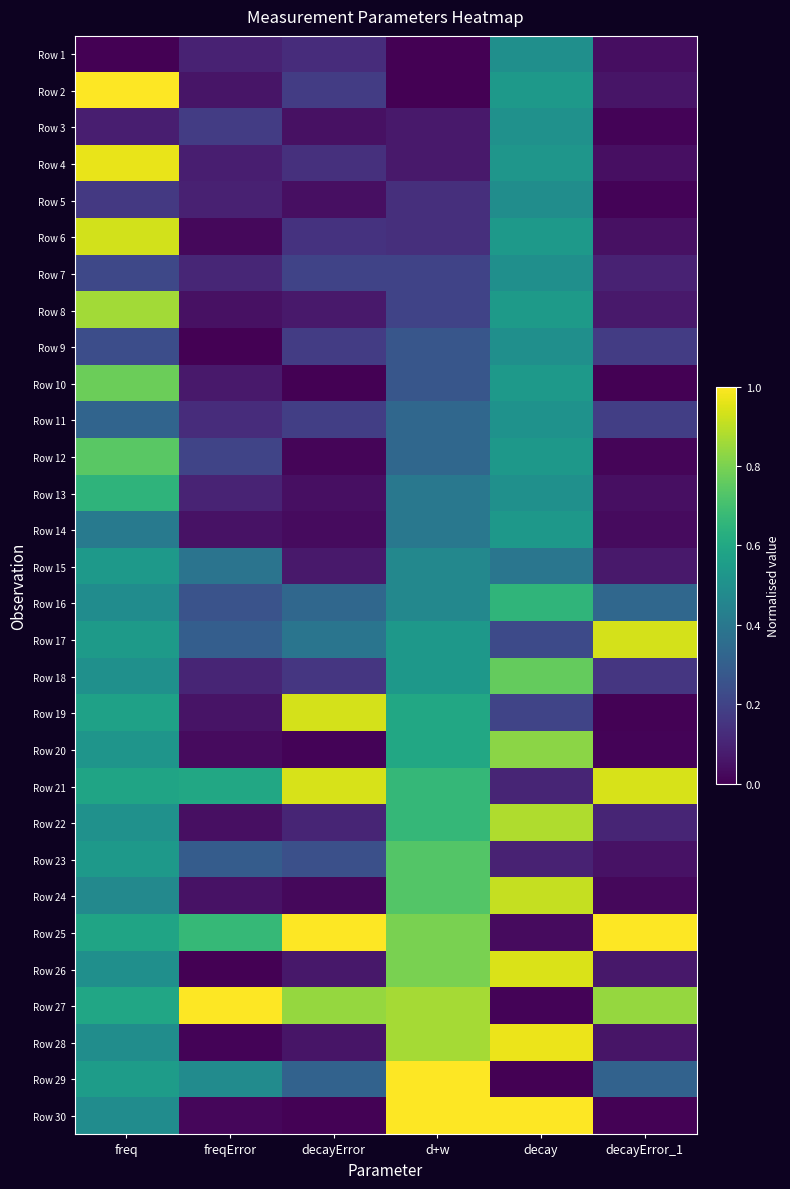

Reading left to right, list all the values displayed in this chart.

Row 1: freq=0.0	freqError=0.1	decayError=0.1	d+w=0.0	decay=0.5	decayError_1=0.0
Row 2: freq=1.0	freqError=0.1	decayError=0.2	d+w=0.0	decay=0.5	decayError_1=0.1
Row 3: freq=0.1	freqError=0.2	decayError=0.0	d+w=0.1	decay=0.5	decayError_1=0.0
Row 4: freq=1.0	freqError=0.1	decayError=0.1	d+w=0.1	decay=0.5	decayError_1=0.0
Row 5: freq=0.2	freqError=0.1	decayError=0.0	d+w=0.1	decay=0.5	decayError_1=0.0
Row 6: freq=0.9	freqError=0.0	decayError=0.1	d+w=0.1	decay=0.5	decayError_1=0.0
Row 7: freq=0.2	freqError=0.1	decayError=0.2	d+w=0.2	decay=0.5	decayError_1=0.1
Row 8: freq=0.9	freqError=0.0	decayError=0.1	d+w=0.2	decay=0.5	decayError_1=0.1
Row 9: freq=0.2	freqError=0.0	decayError=0.2	d+w=0.3	decay=0.5	decayError_1=0.2
Row 10: freq=0.8	freqError=0.1	decayError=0.0	d+w=0.3	decay=0.5	decayError_1=0.0
Row 11: freq=0.3	freqError=0.1	decayError=0.2	d+w=0.3	decay=0.5	decayError_1=0.2
Row 12: freq=0.7	freqError=0.2	decayError=0.0	d+w=0.3	decay=0.5	decayError_1=0.0
Row 13: freq=0.7	freqError=0.1	decayError=0.0	d+w=0.4	decay=0.5	decayError_1=0.0
Row 14: freq=0.4	freqError=0.0	decayError=0.0	d+w=0.4	decay=0.5	decayError_1=0.0
Row 15: freq=0.5	freqError=0.4	decayError=0.1	d+w=0.5	decay=0.4	decayError_1=0.1
Row 16: freq=0.5	freqError=0.3	decayError=0.3	d+w=0.5	decay=0.7	decayError_1=0.3
Row 17: freq=0.5	freqError=0.3	decayError=0.4	d+w=0.5	decay=0.2	decayError_1=0.9
Row 18: freq=0.5	freqError=0.1	decayError=0.2	d+w=0.5	decay=0.8	decayError_1=0.2
Row 19: freq=0.6	freqError=0.1	decayError=0.9	d+w=0.6	decay=0.2	decayError_1=0.0
Row 20: freq=0.5	freqError=0.0	decayError=0.0	d+w=0.6	decay=0.8	decayError_1=0.0
Row 21: freq=0.6	freqError=0.6	decayError=0.9	d+w=0.7	decay=0.1	decayError_1=0.9
Row 22: freq=0.5	freqError=0.0	decayError=0.1	d+w=0.7	decay=0.9	decayError_1=0.1
Row 23: freq=0.5	freqError=0.3	decayError=0.2	d+w=0.7	decay=0.1	decayError_1=0.0
Row 24: freq=0.5	freqError=0.0	decayError=0.0	d+w=0.7	decay=0.9	decayError_1=0.0
Row 25: freq=0.6	freqError=0.7	decayError=1.0	d+w=0.8	decay=0.0	decayError_1=1.0
Row 26: freq=0.5	freqError=0.0	decayError=0.1	d+w=0.8	decay=0.9	decayError_1=0.1
Row 27: freq=0.6	freqError=1.0	decayError=0.8	d+w=0.9	decay=0.0	decayError_1=0.8
Row 28: freq=0.5	freqError=0.0	decayError=0.1	d+w=0.9	decay=1.0	decayError_1=0.1
Row 29: freq=0.6	freqError=0.5	decayError=0.3	d+w=1.0	decay=0.0	decayError_1=0.3
Row 30: freq=0.5	freqError=0.0	decayError=0.0	d+w=1.0	decay=1.0	decayError_1=0.0